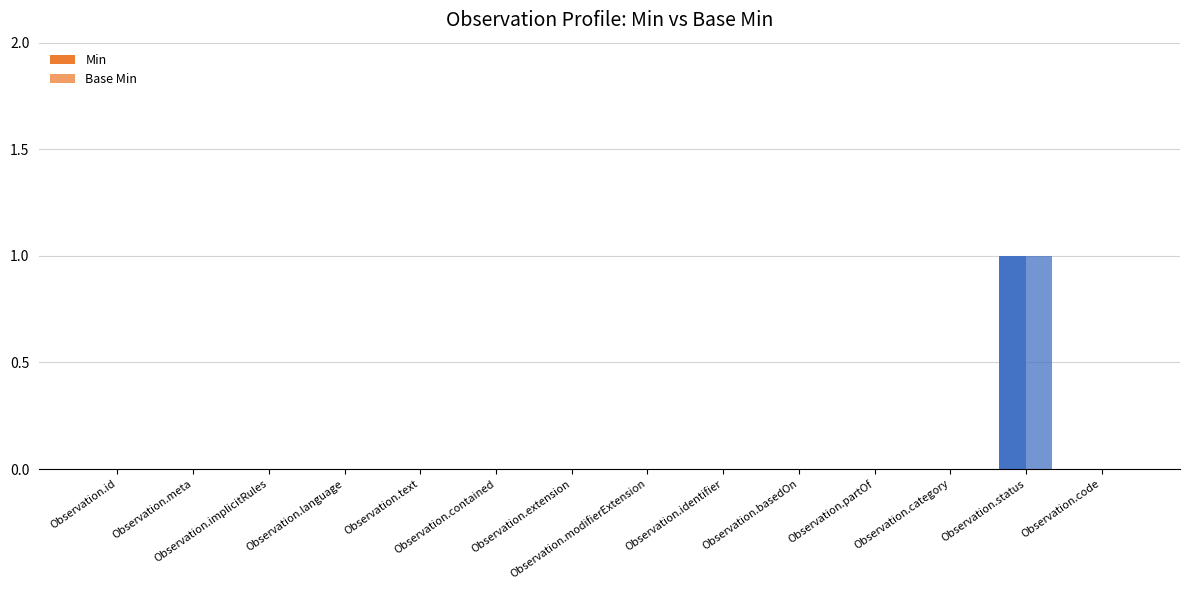

Count the number of data series in this chart.

2